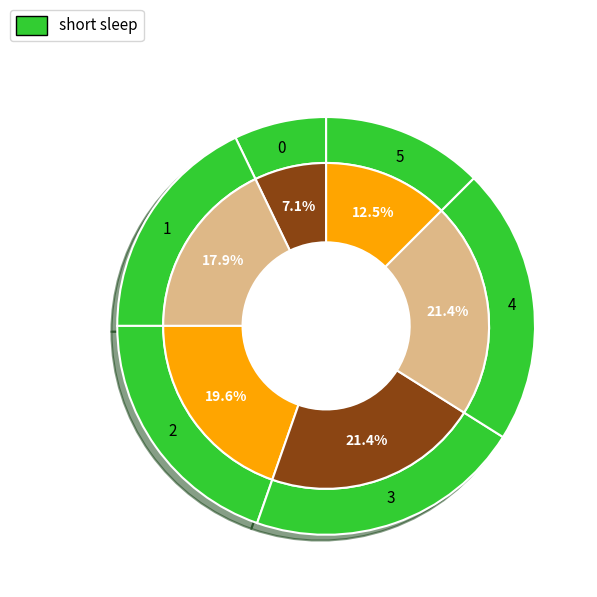

Which has a higher value, 4 or 2?

4